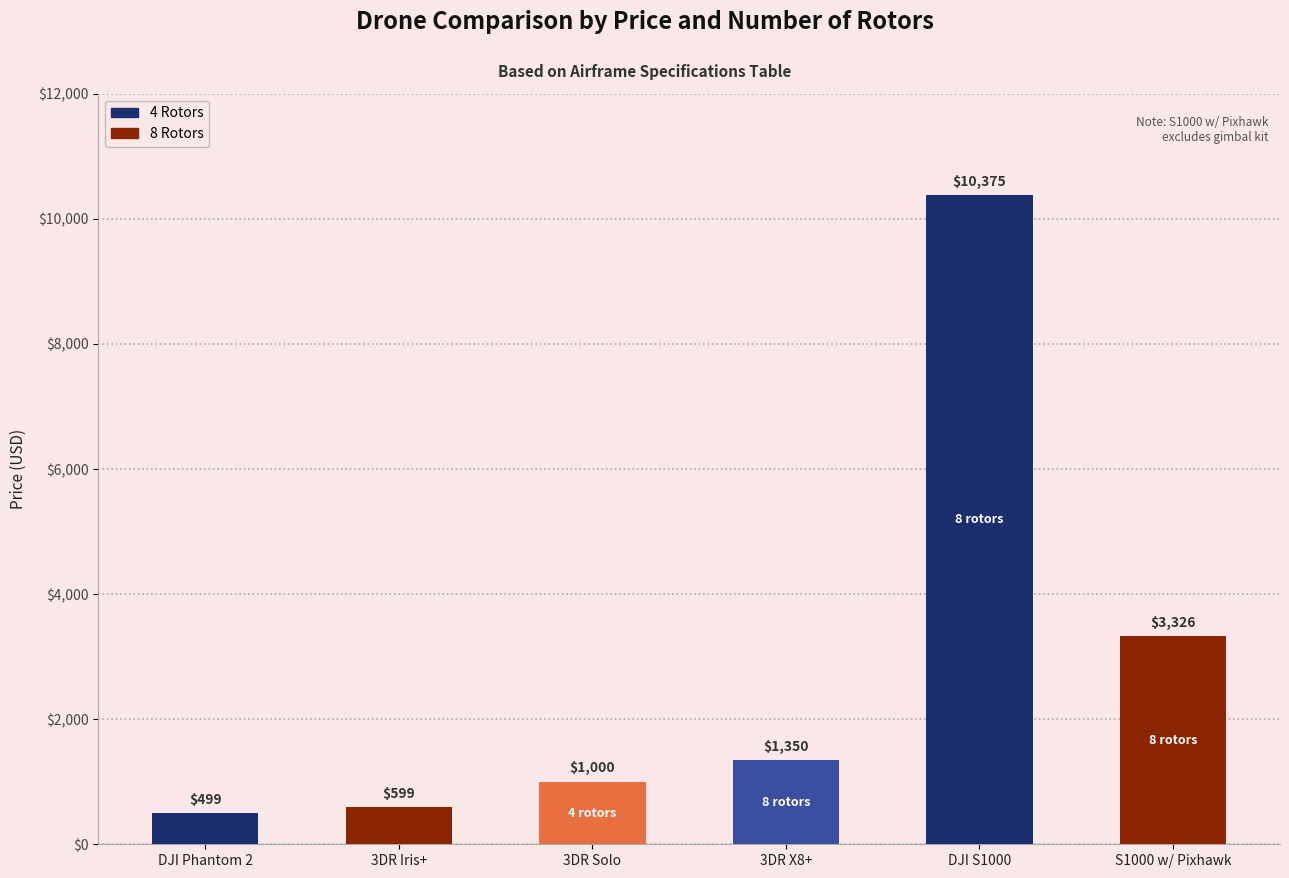

Rank the categories by value from highest to lowest.

DJI S1000, S1000 w/ Pixhawk, 3DR X8+, 3DR Solo, 3DR Iris+, DJI Phantom 2